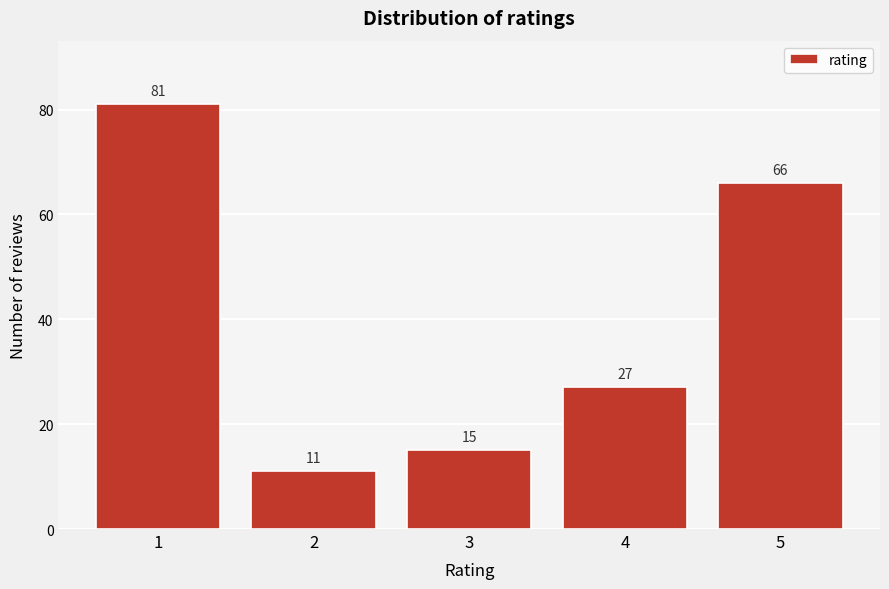

Reading left to right, list all the values displayed in this chart.

81	11	15	27	66